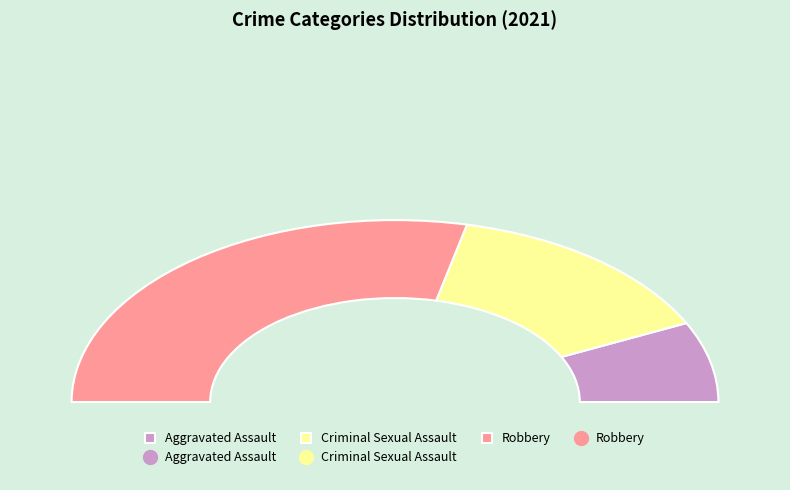

What percentage is NOT represented by Aggravated Battery?

100.0%